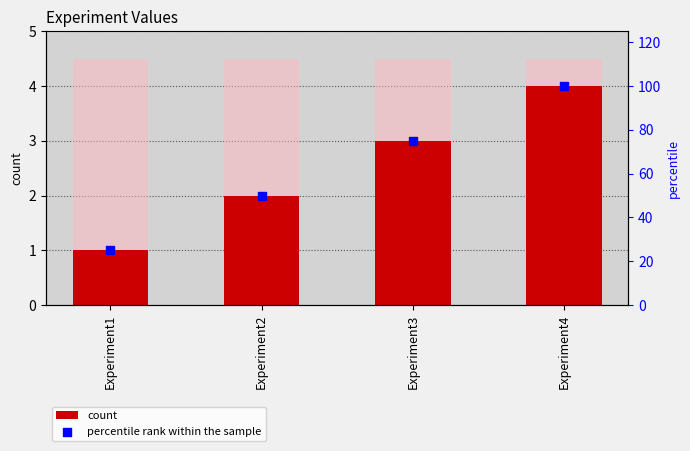

At which category is the sum across all series the highest?

Experiment4